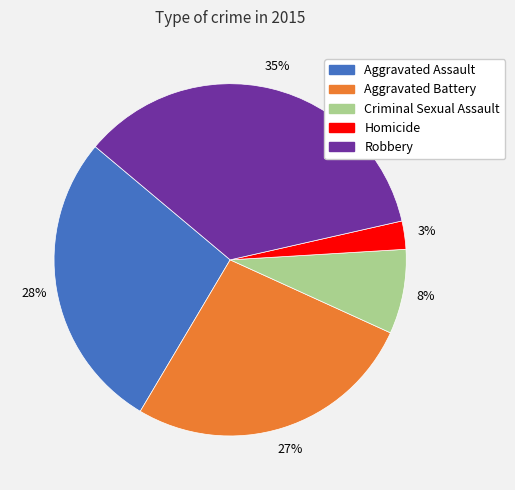

Which slice is the largest?

Robbery